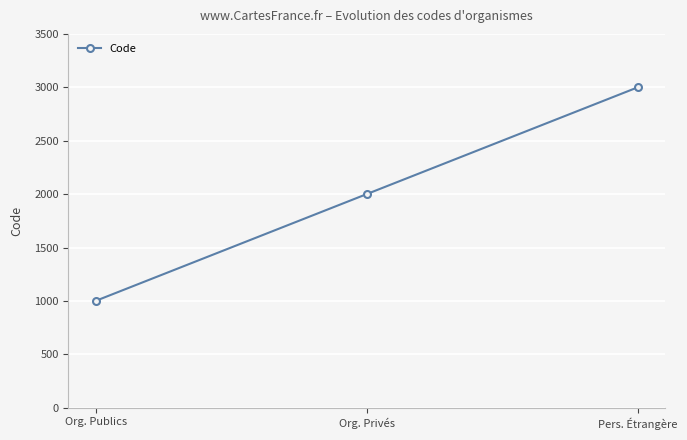

What is the label of the 2nd point from the left?

Org. Privés